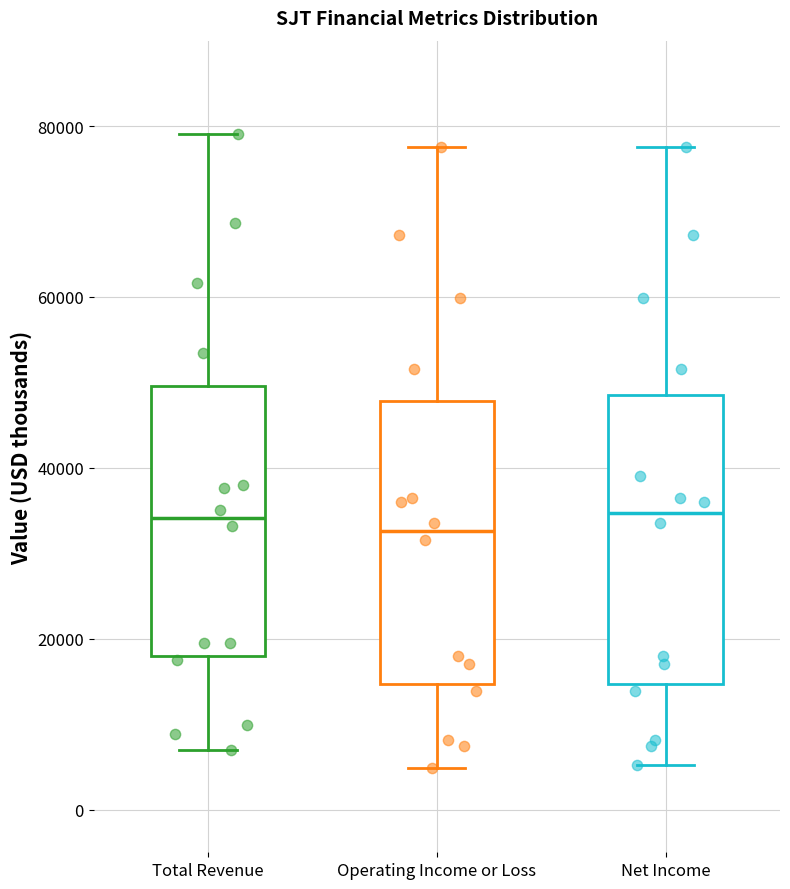

Reading left to right, transcribe this box plot: for each box, give where its median line is, the range the box spans, and where its two whiskers end, as read against the y-axis. The values are not printed on the chart, so give them approximately, as read against the axis.

Total Revenue: median 34000, box 18000 to 50000, whiskers 8000 to 80000
Operating Income or Loss: median 32000, box 14000 to 48000, whiskers 4000 to 78000
Net Income: median 34000, box 14000 to 48000, whiskers 6000 to 78000